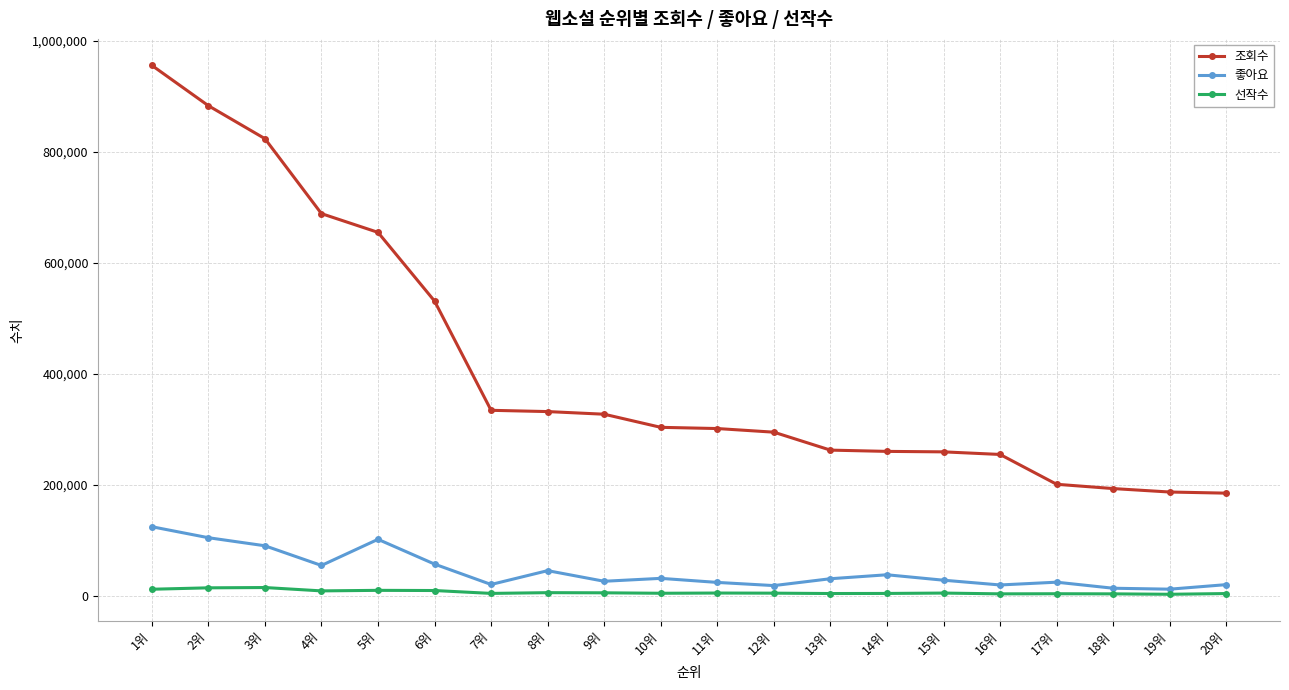

What is the difference between the maximum and minimum values in the 조회수 series?

770974